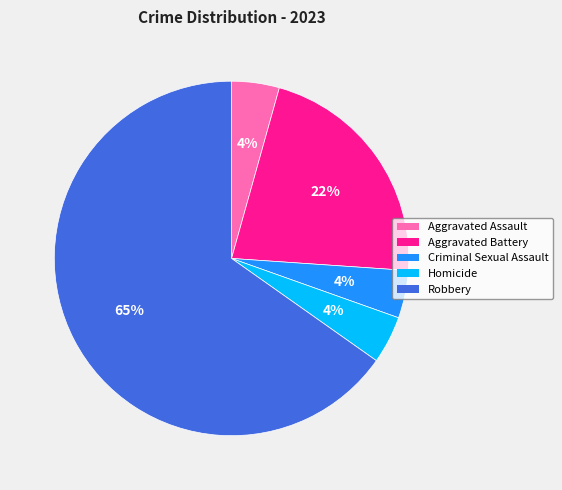

Count the number of slices in the pie.

5